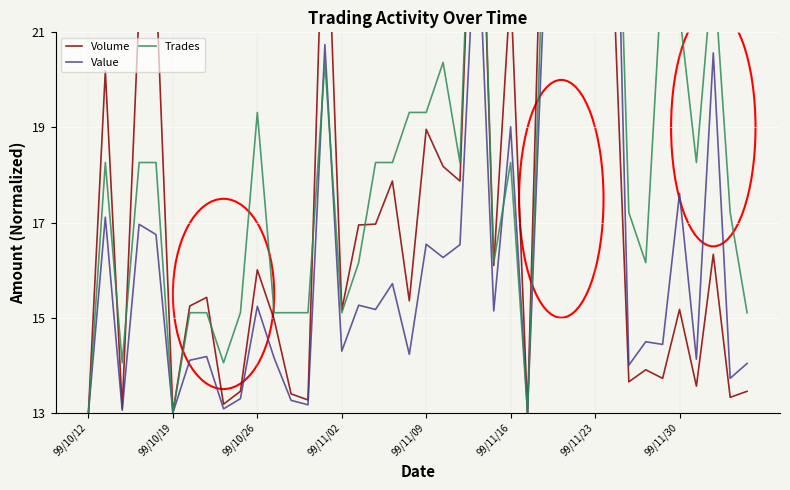

Which has a higher value, 26 or 13?

13